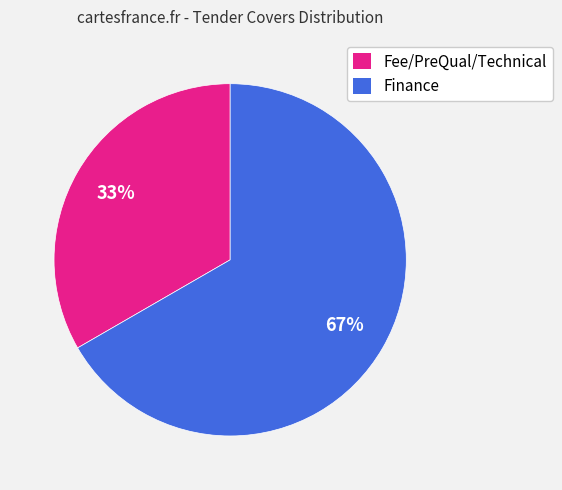

Is it true that Finance is 54% of the pie?

False